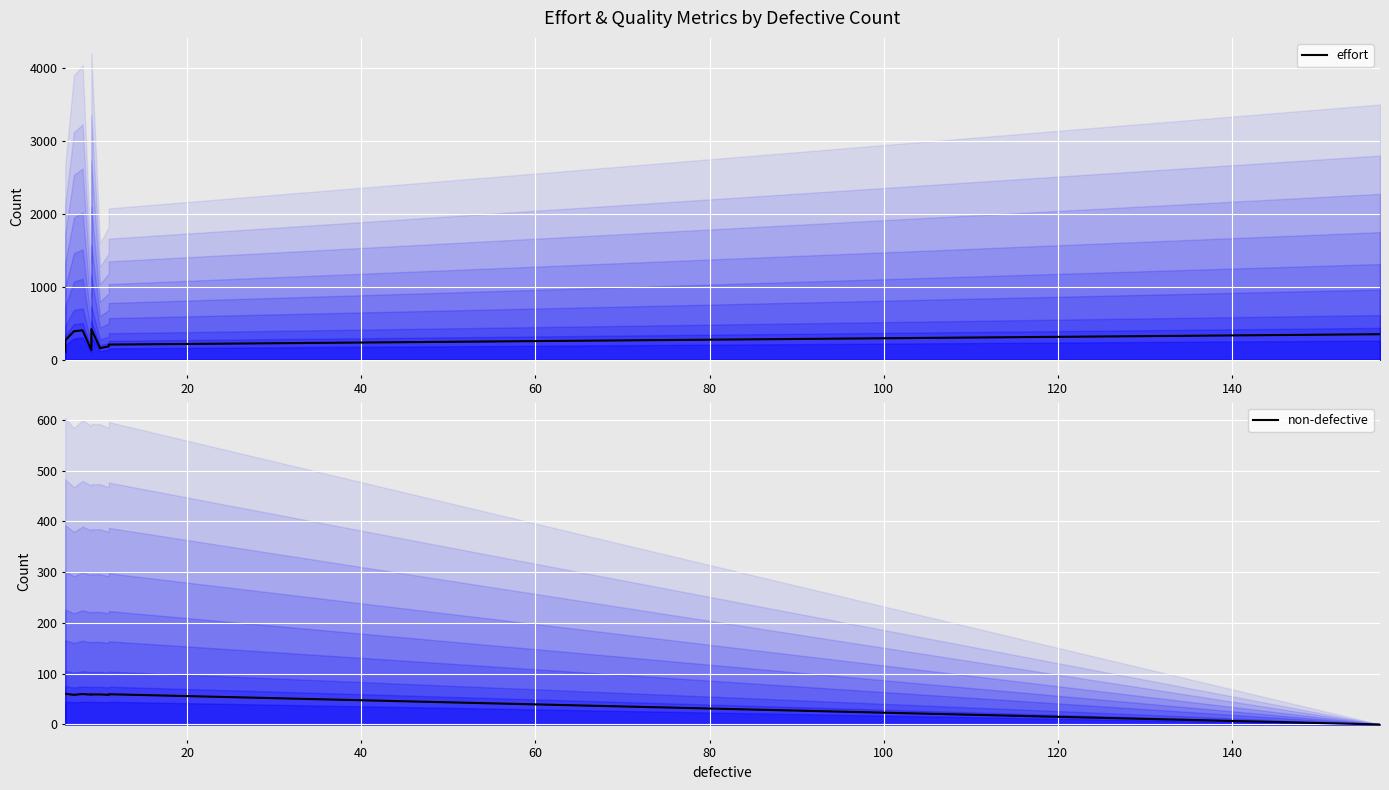

Is the value of non-defective at 80 greater than the value of effort at 40?

No